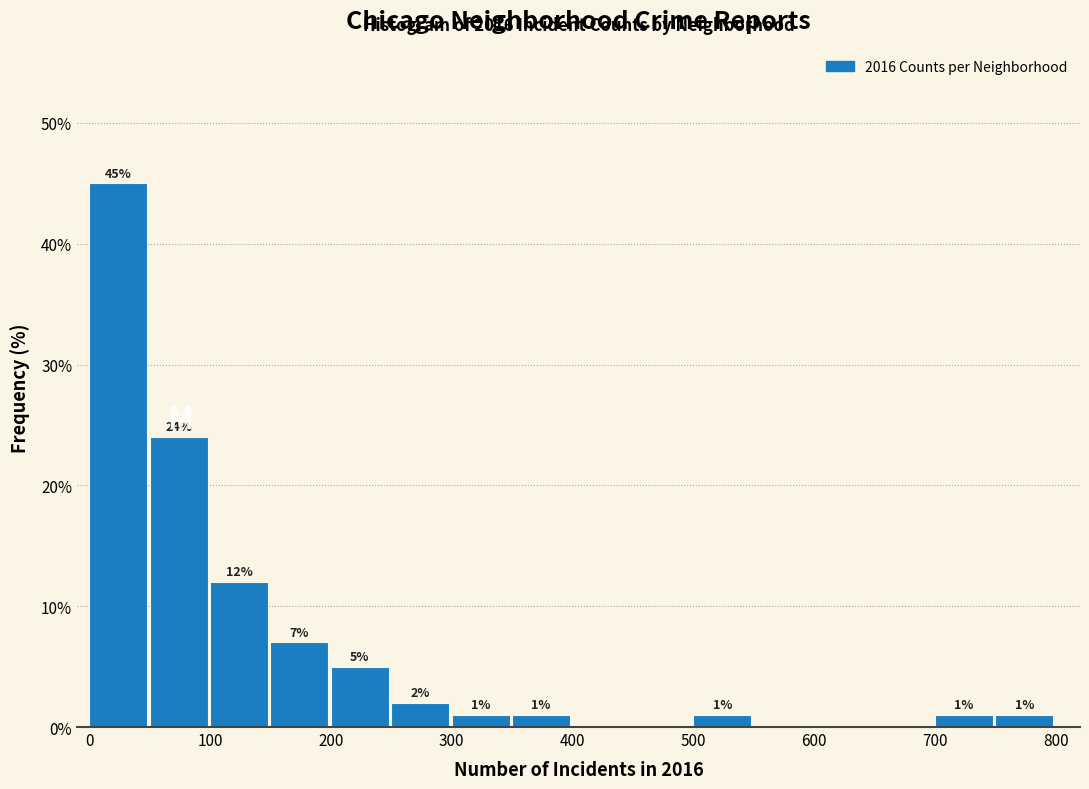

Which range on the x-axis has the tallest bar?

0 to 50